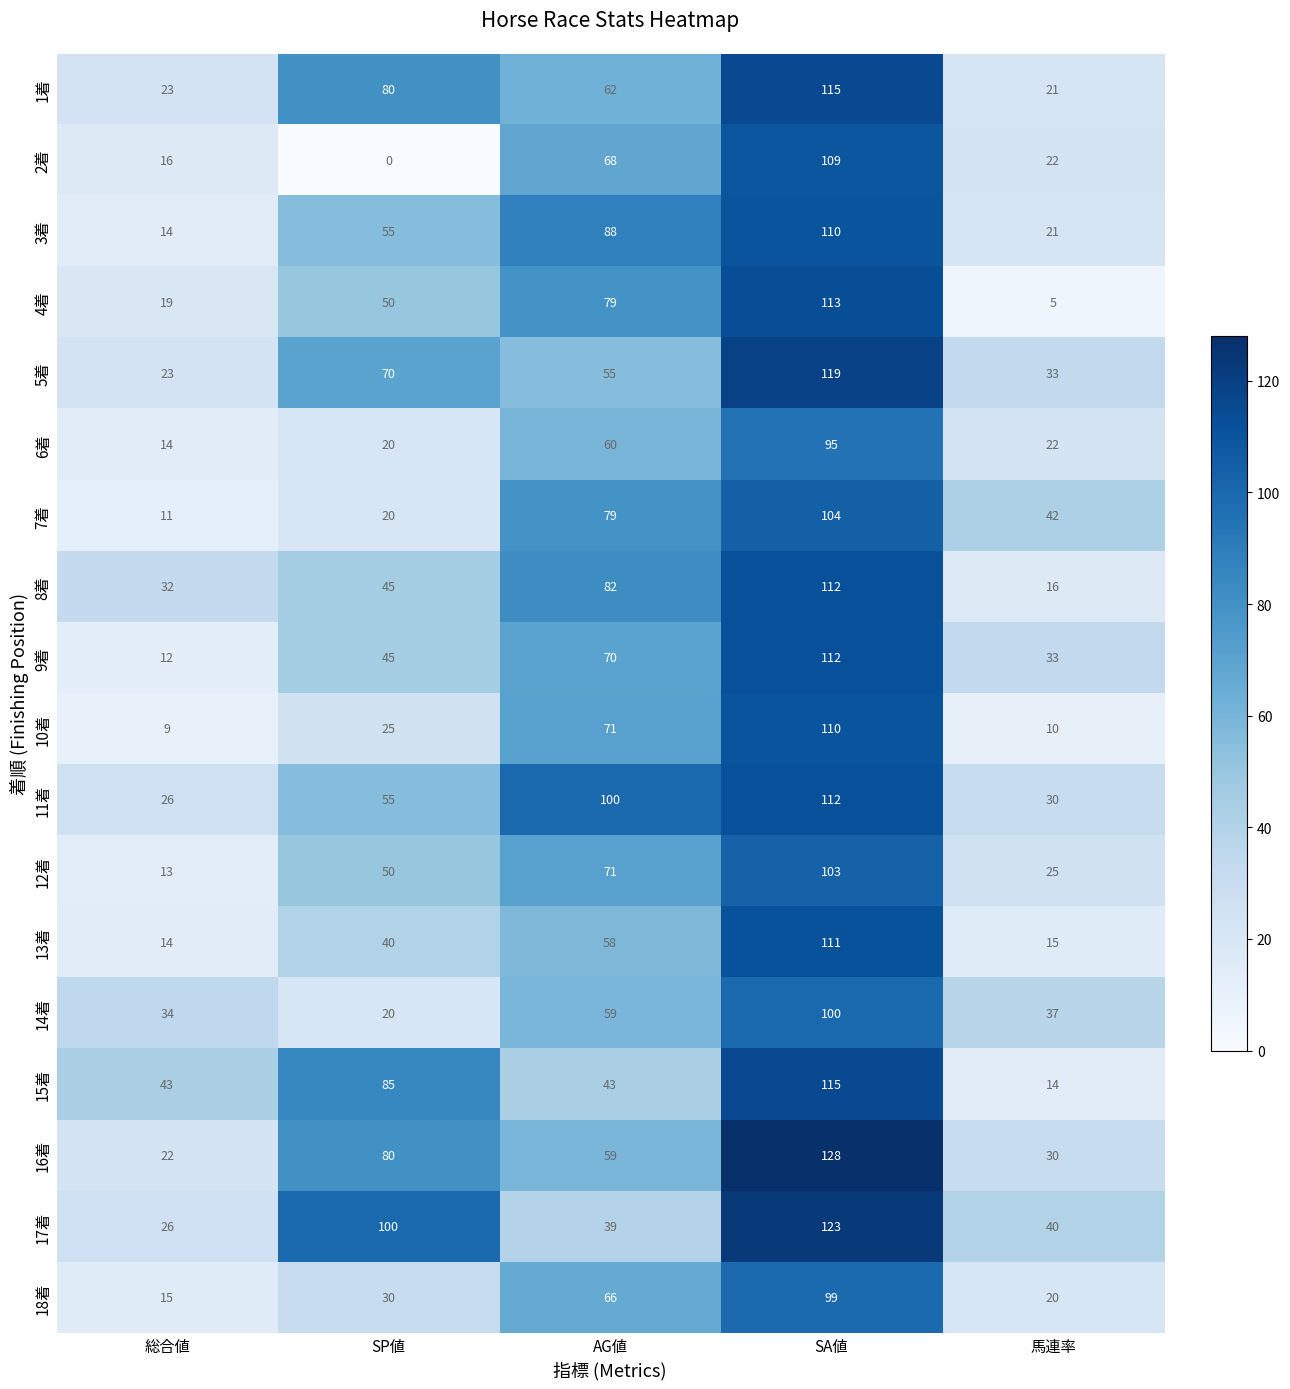

What is the difference between the maximum and minimum values in the 10着 series?

101